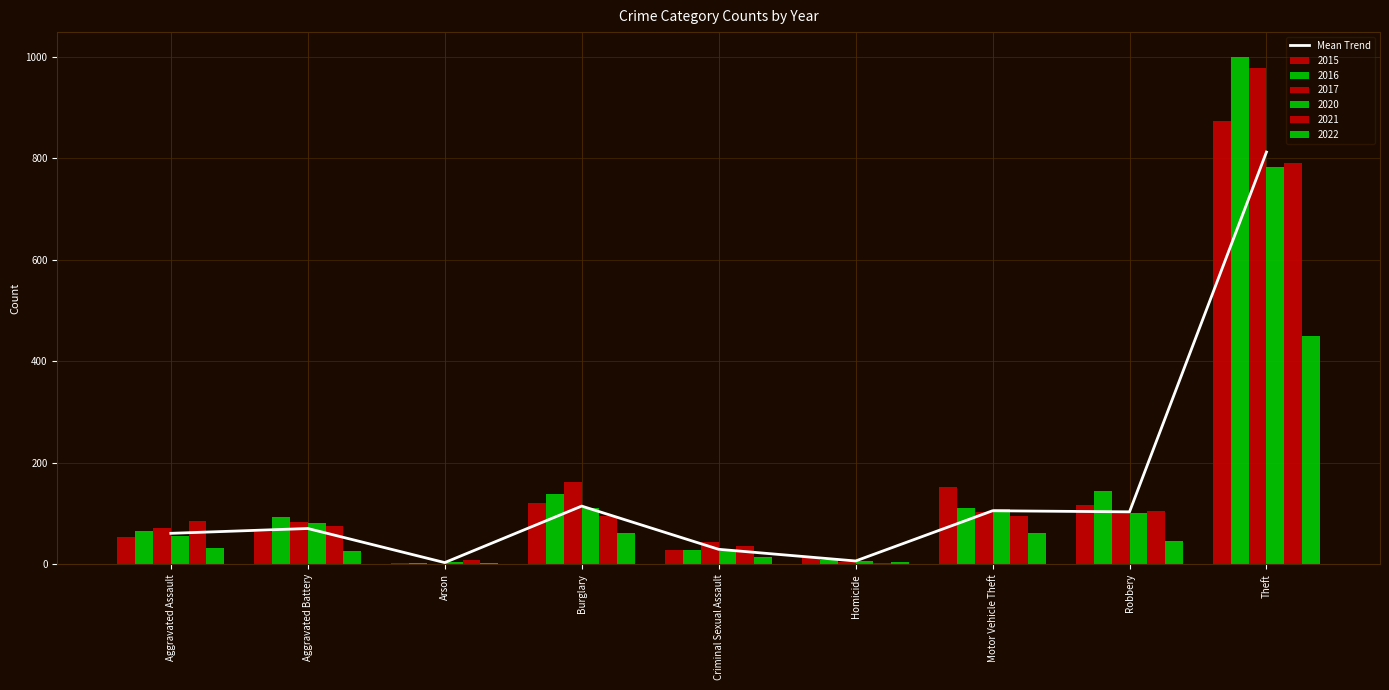

What is the label of the 3rd bar from the left?

Arson